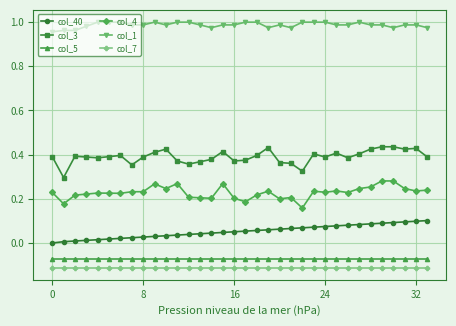

How many lines are shown in the chart?

6